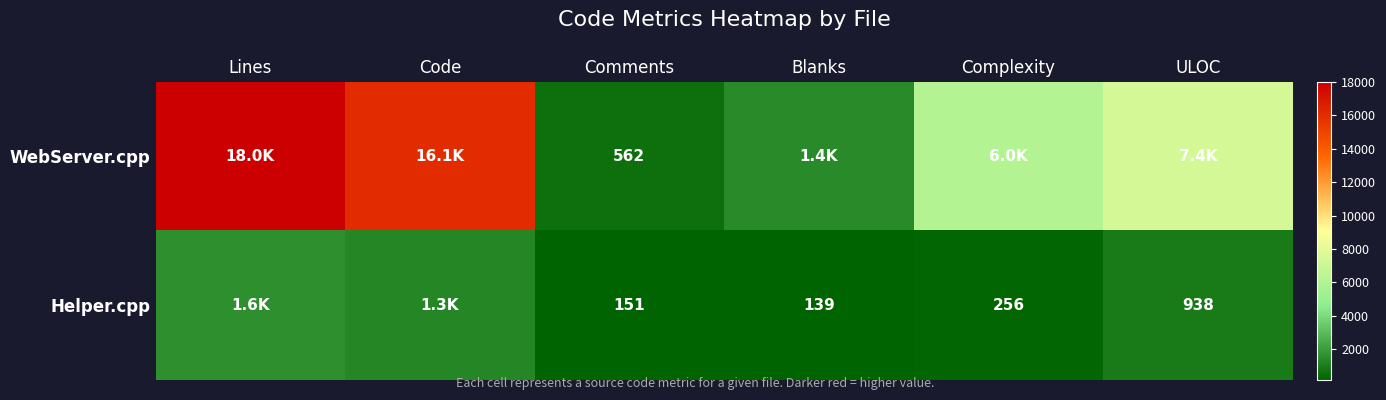

What is the difference between the Helper.cpp values at Comments and Complexity?

105